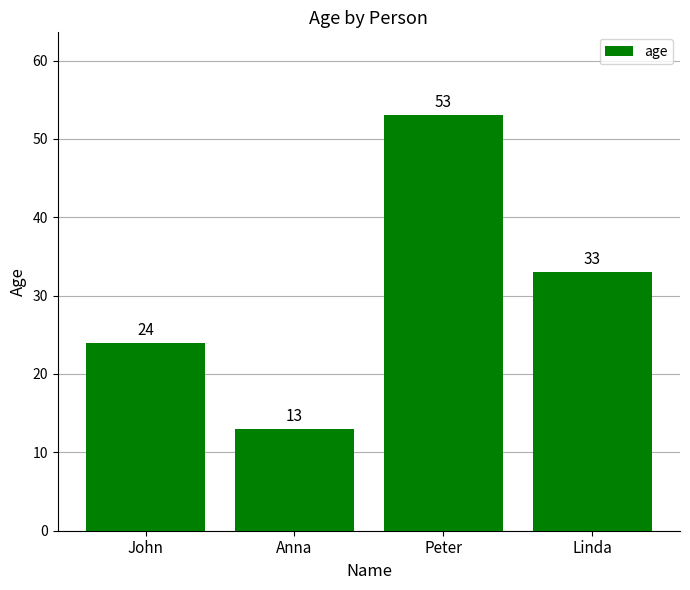

Does the chart contain stacked bars?

No